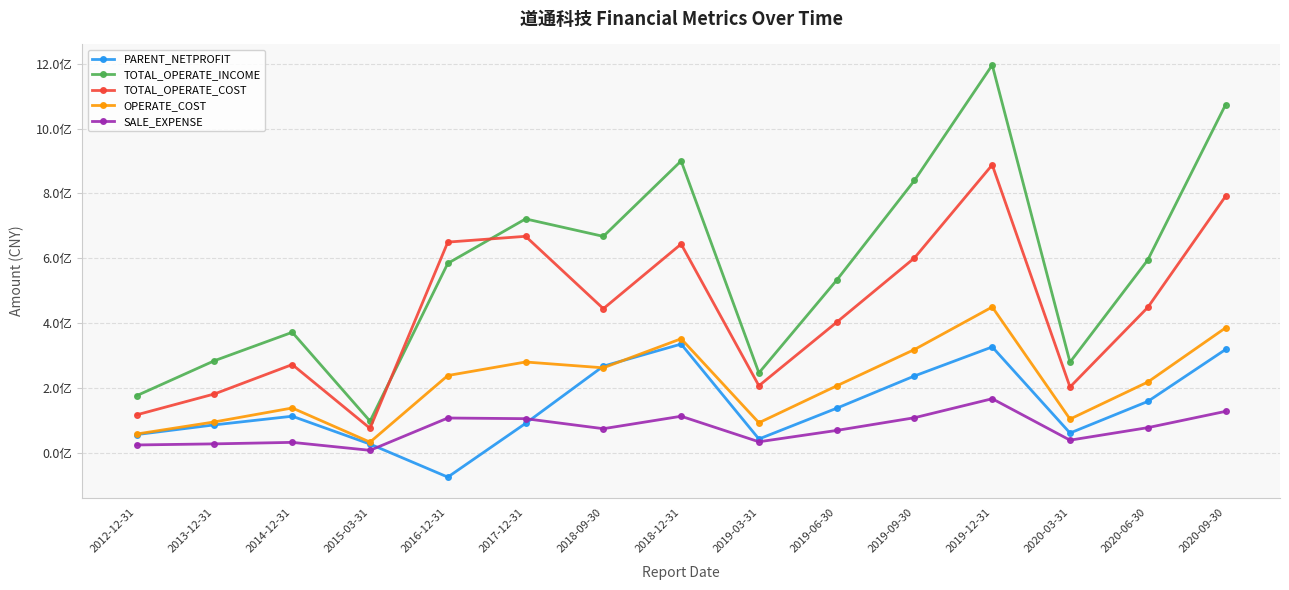

True or false: SALE_EXPENSE and TOTAL_OPERATE_COST intersect in this chart.

False